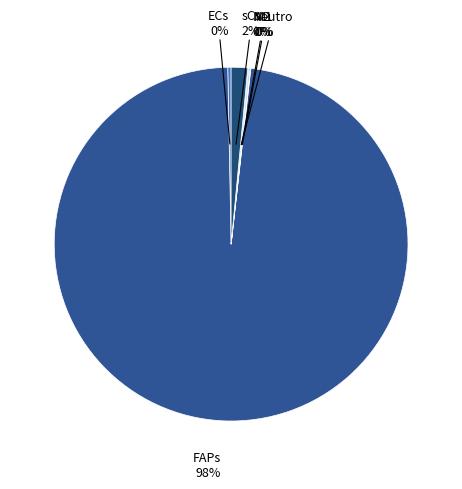

True or false: sCs accounts for 2% of the total.

True